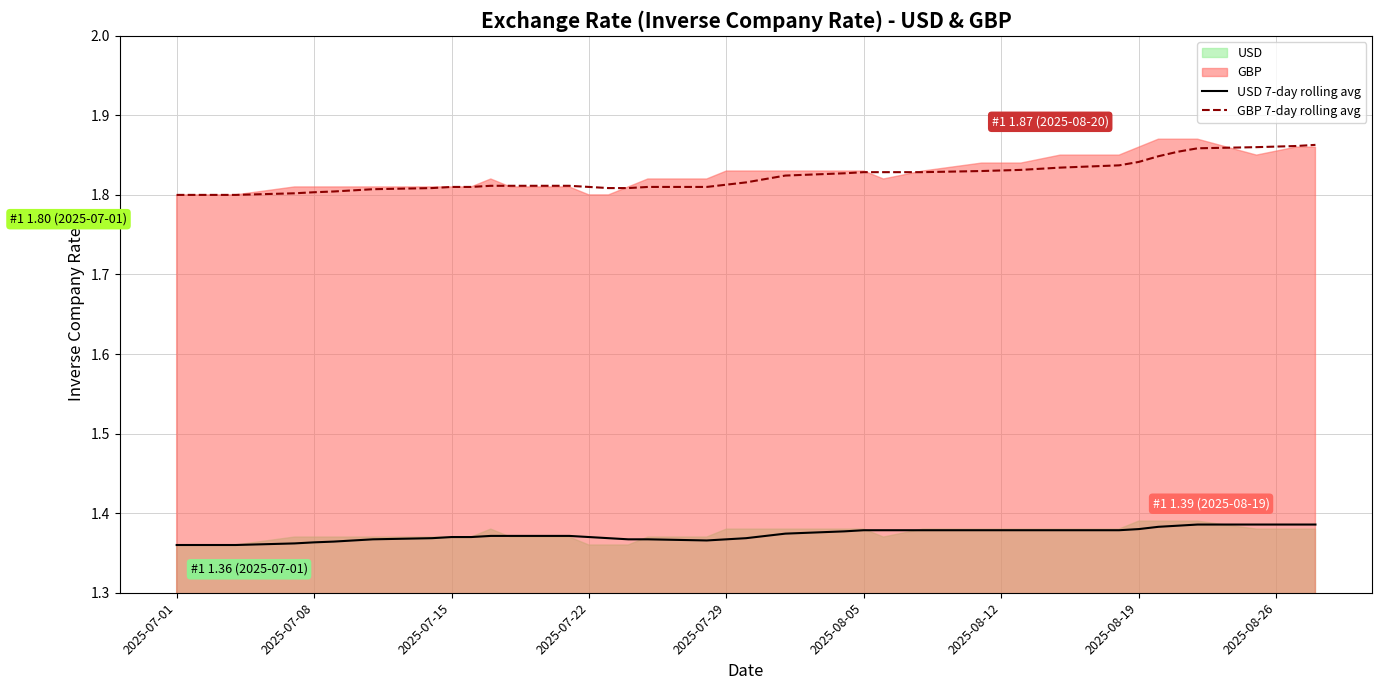

True or false: GBP 7-day rolling avg and USD 7-day rolling avg intersect in this chart.

False